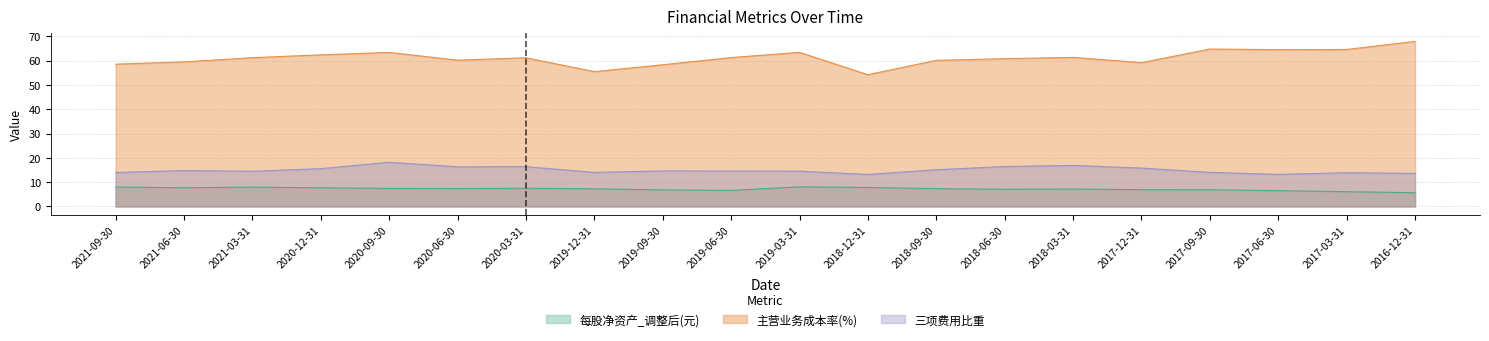

What is the sum of the 主营业务成本率(%) values at 2017-03-31 and 2020-06-30?

124.7